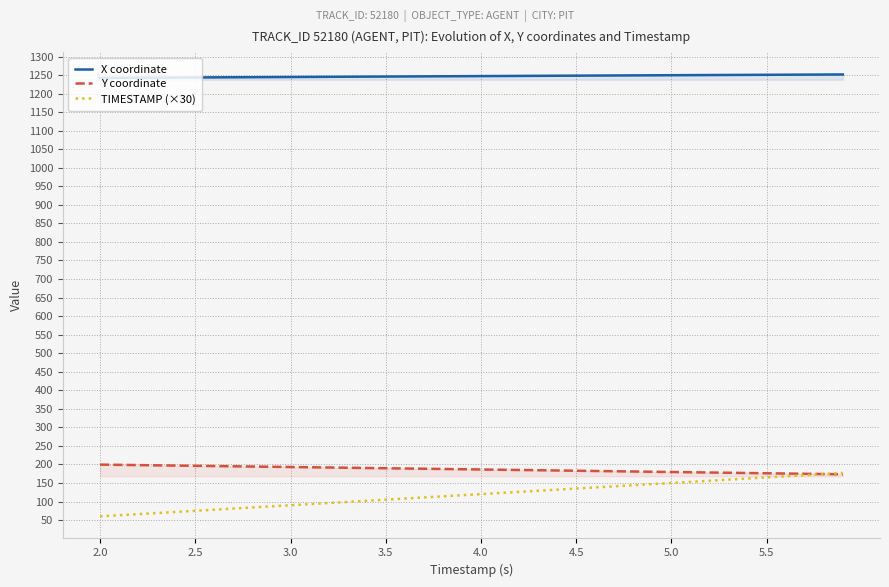

What is the spread (max minus min) of values at 4.0?

1127.3